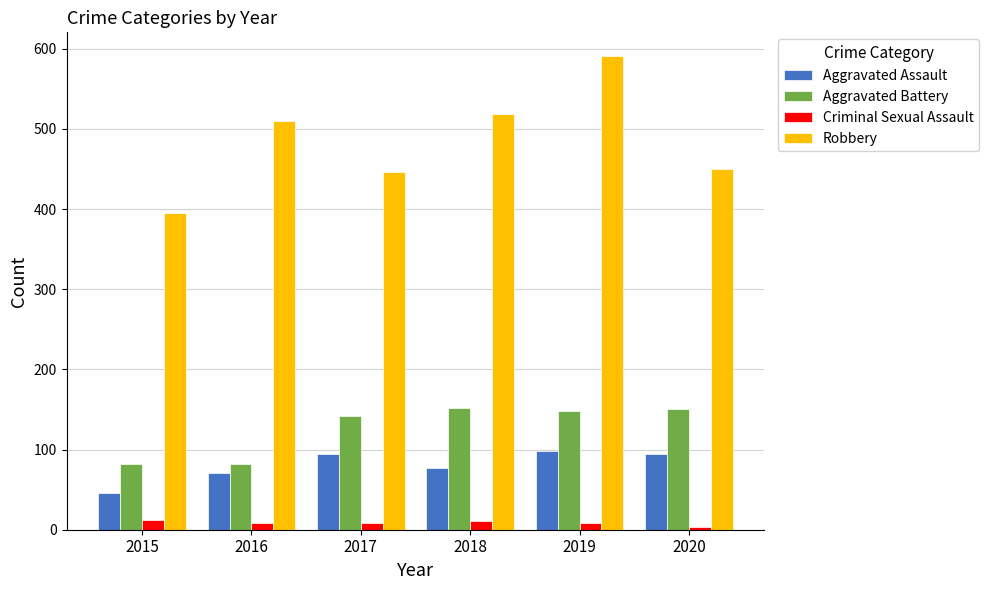

At which label is Robbery closest to 493?

2016